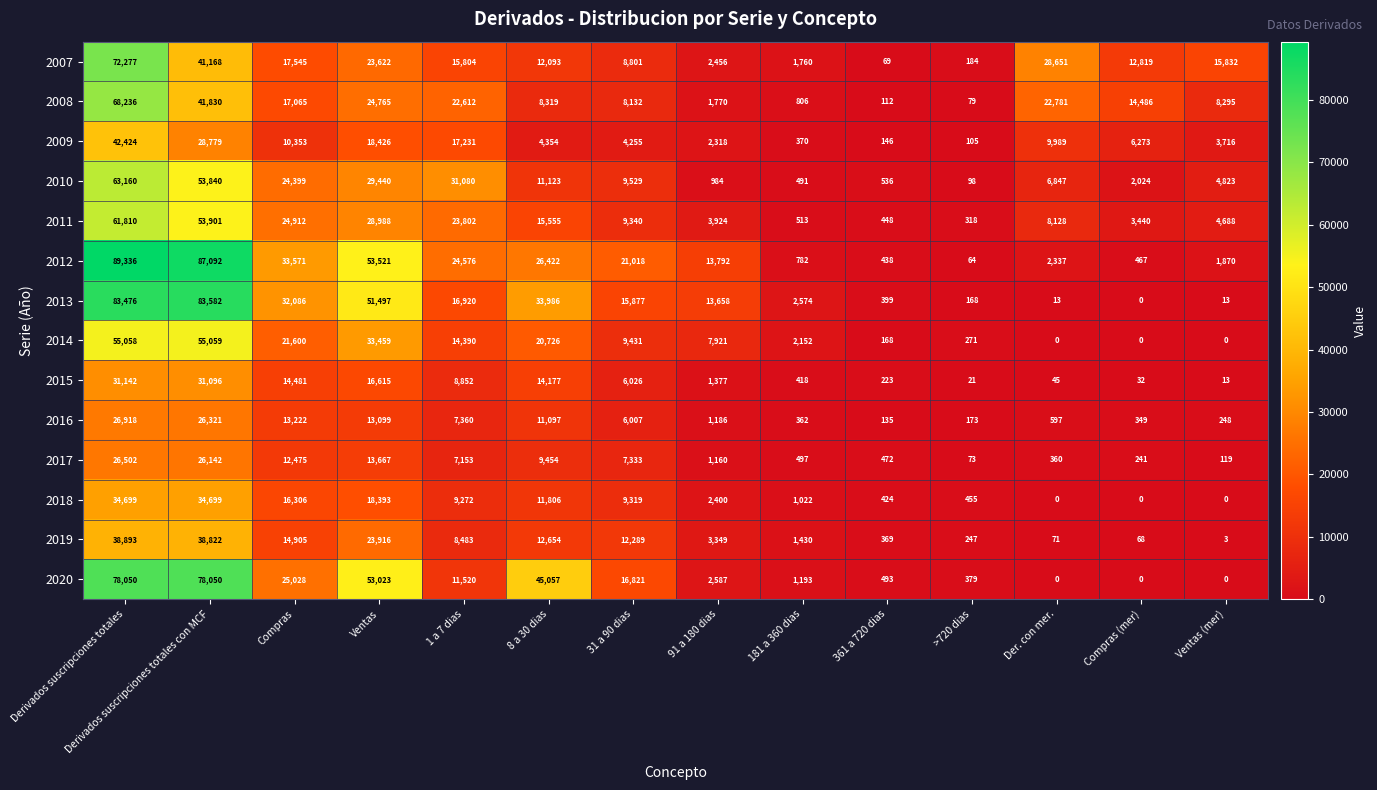

Rank the series by their maximum value, from highest to lowest.

2012, 2013, 2020, 2007, 2008, 2010, 2011, 2014, 2009, 2019, 2018, 2015, 2016, 2017